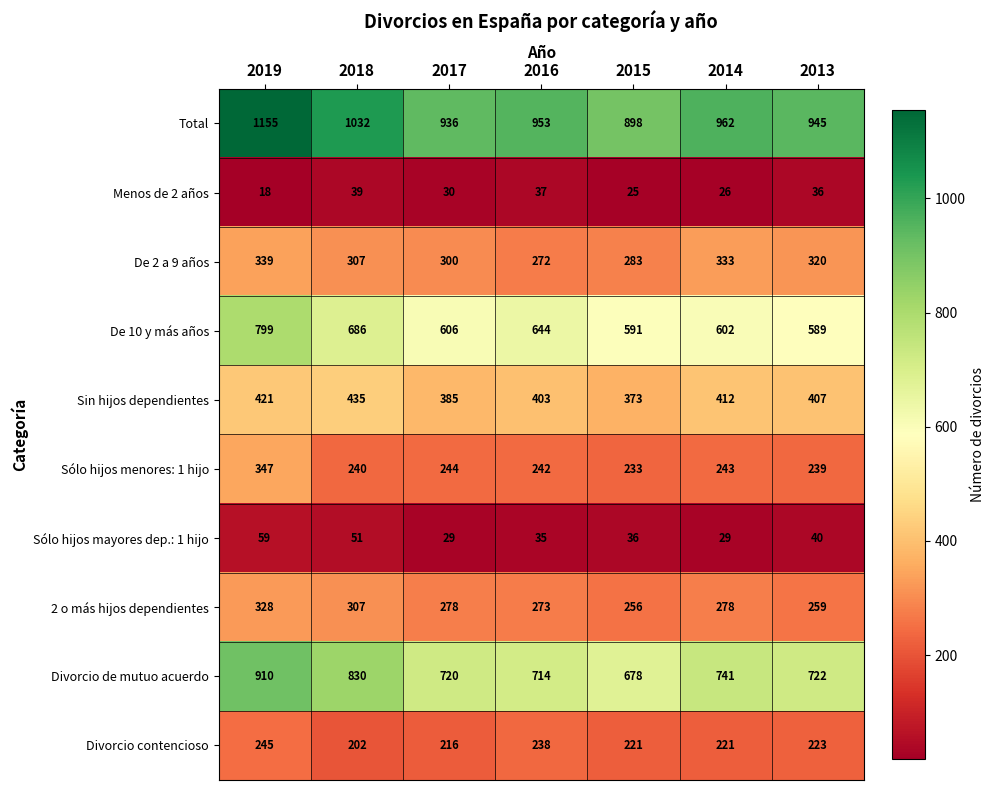

At which category does the chart reach its minimum across all series?

2019